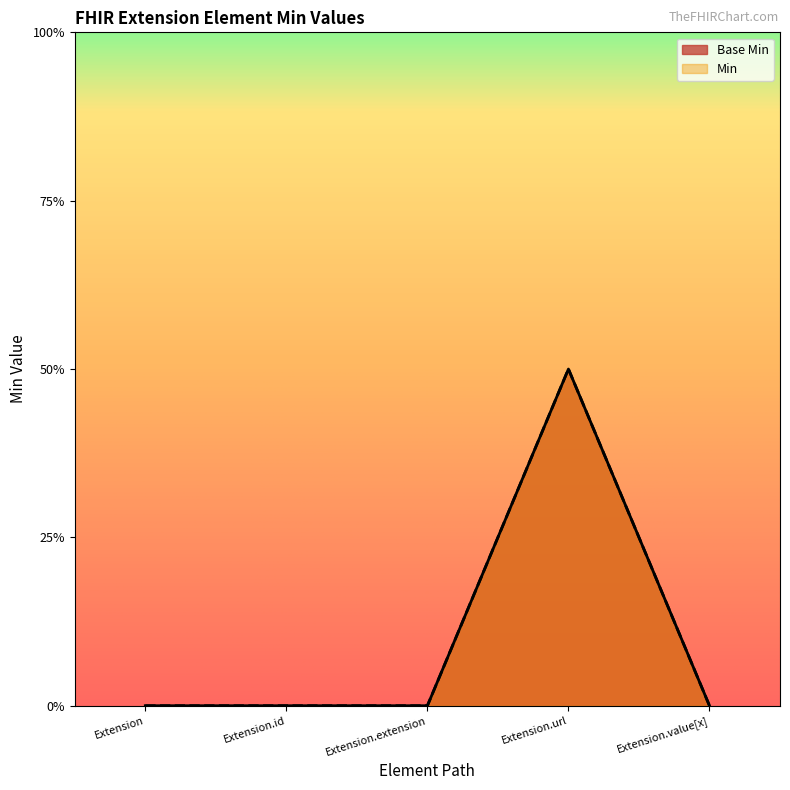

True or false: Base Min has more than 2 interior local peaks.

False